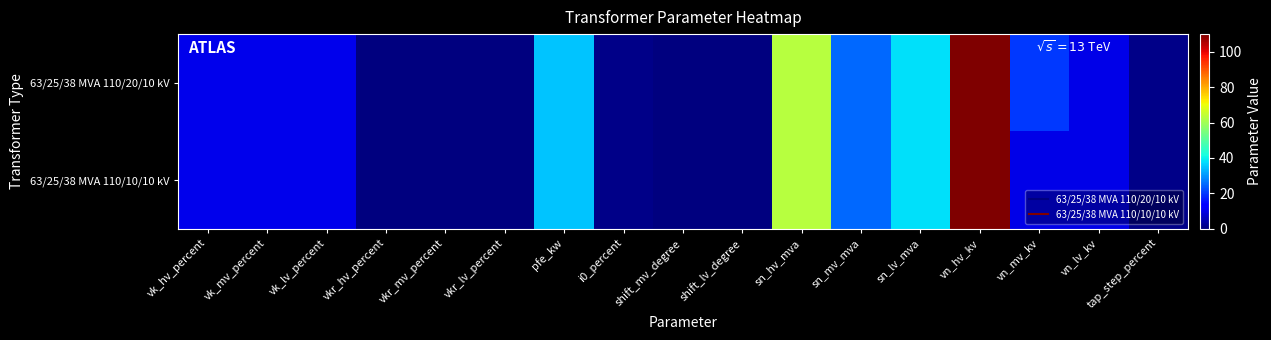

List the series in order of their peak value, lowest first.

63/25/38 MVA 110/20/10 kV, 63/25/38 MVA 110/10/10 kV